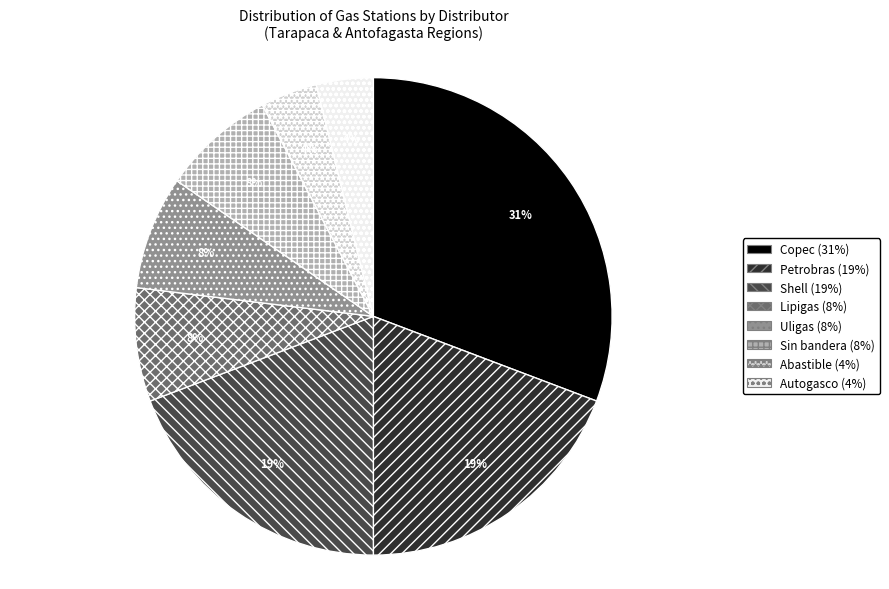

Does Copec represent more than half of the total?

No